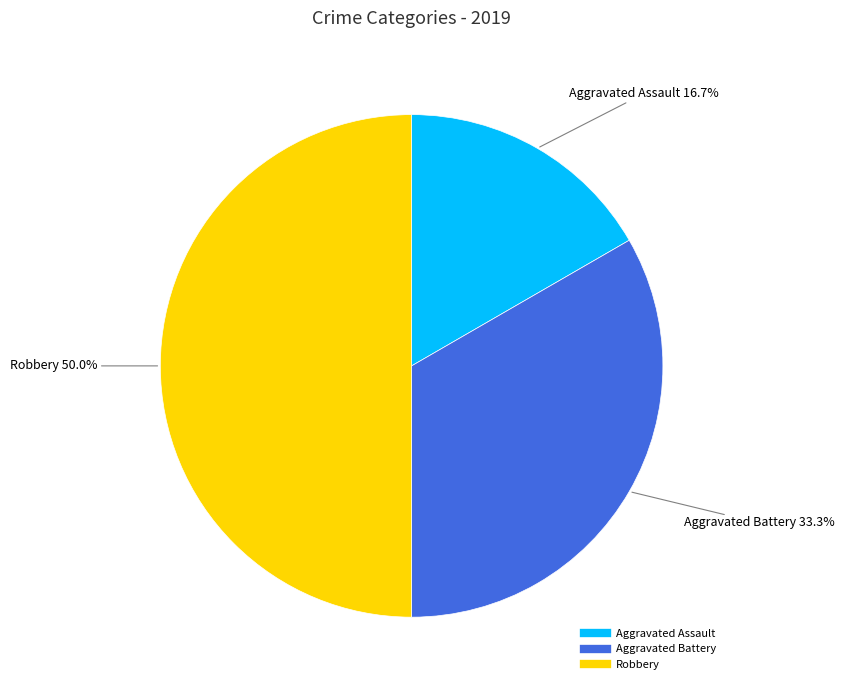

Which has a higher value, Aggravated Battery or Robbery?

Robbery